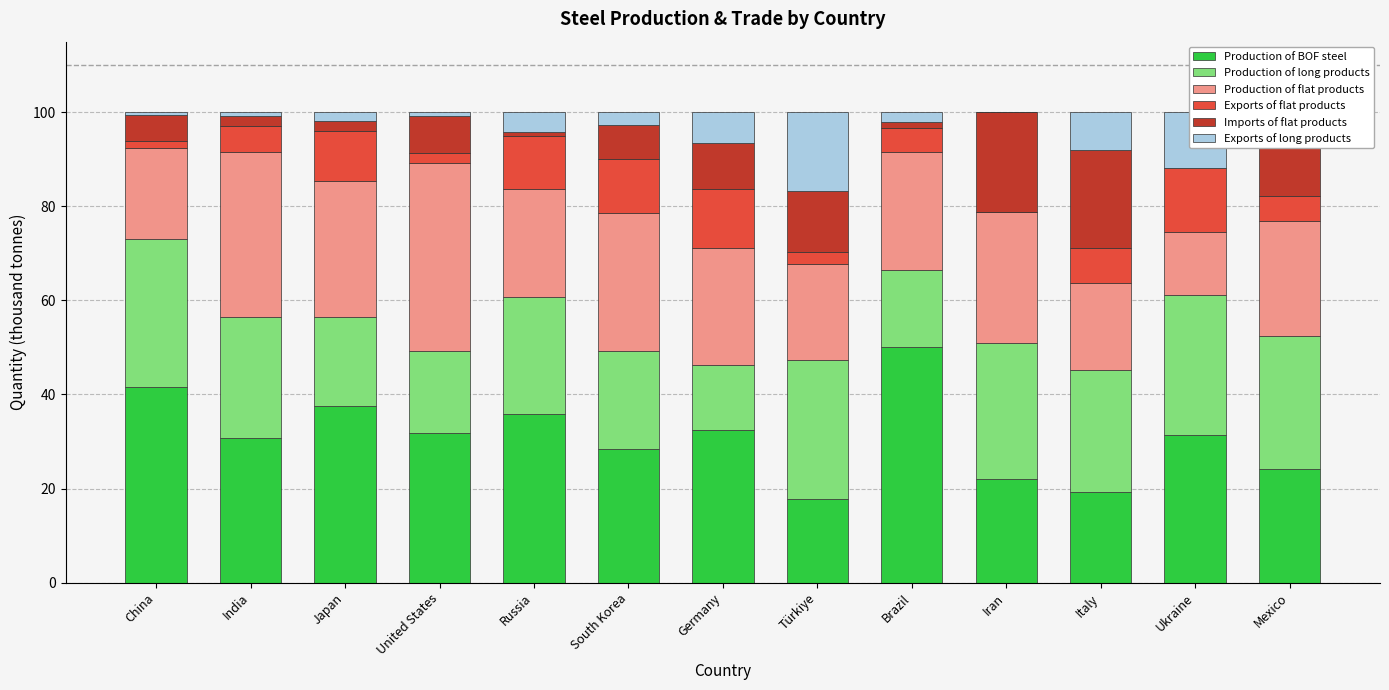

Is it true that Production of BOF steel equals 28.4 at South Korea?

True